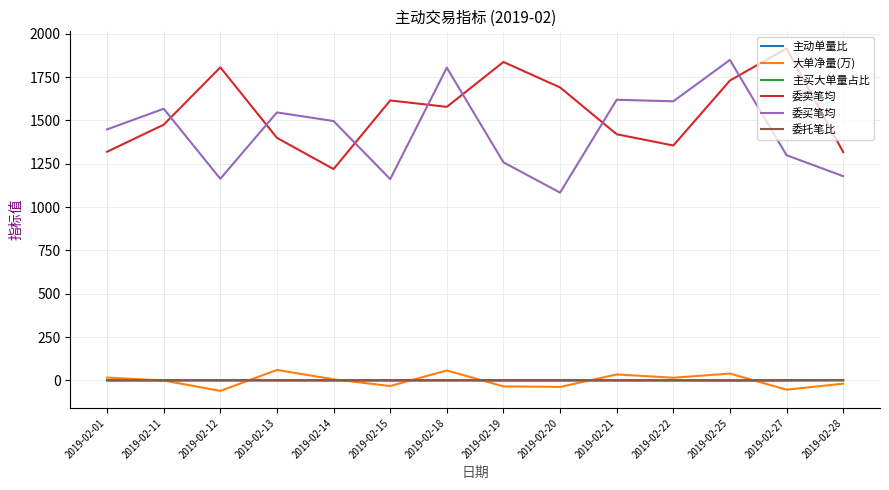

Where is 委卖笔均 nearest to the value 1567?

2019-02-18